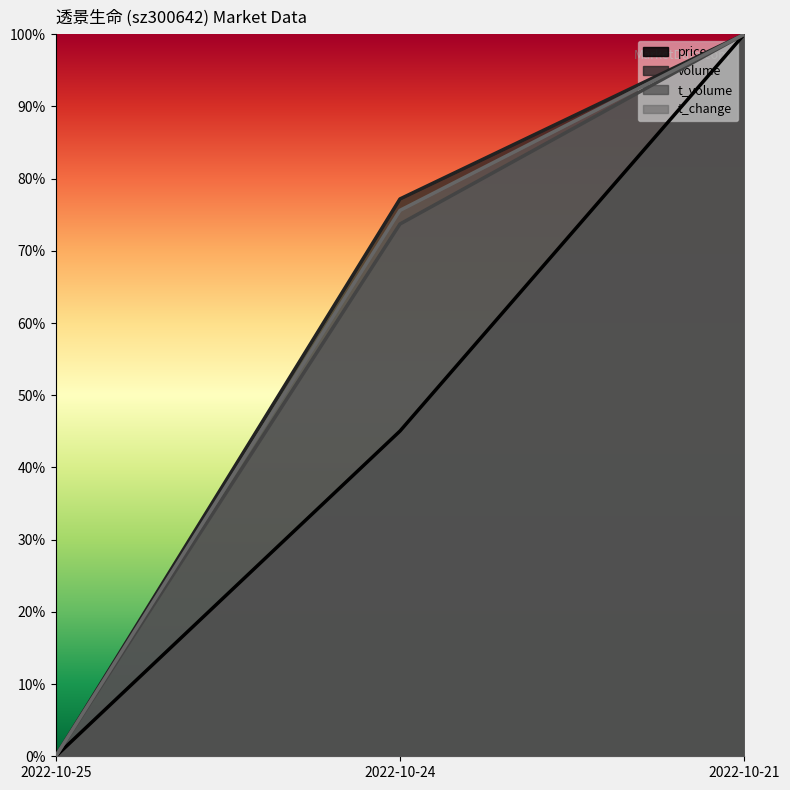

Does the chart display data point markers on the line(s)?

No